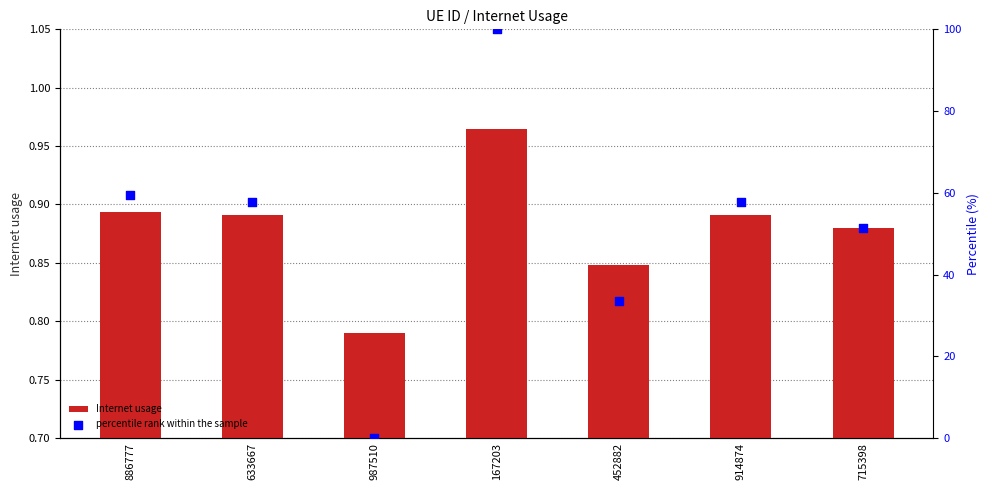

At which category is the sum across all series the highest?

167203